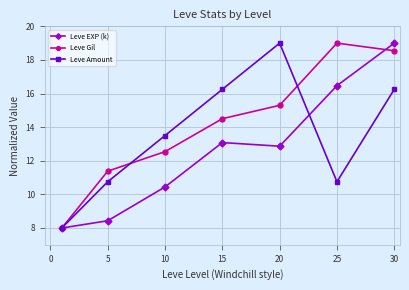

What is the highest value of the Leve Gil series?

19.0